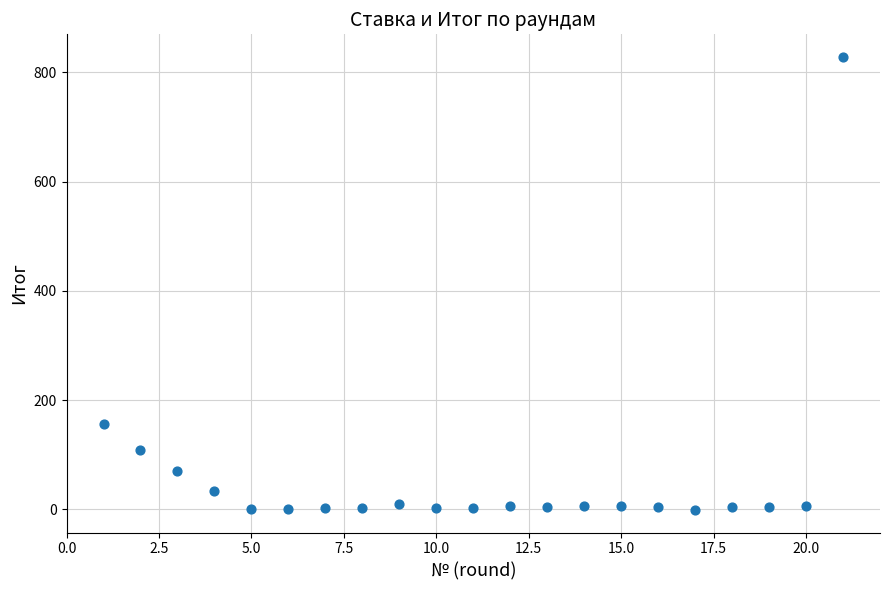

What is the range of Y values (max minus min)?

829.0